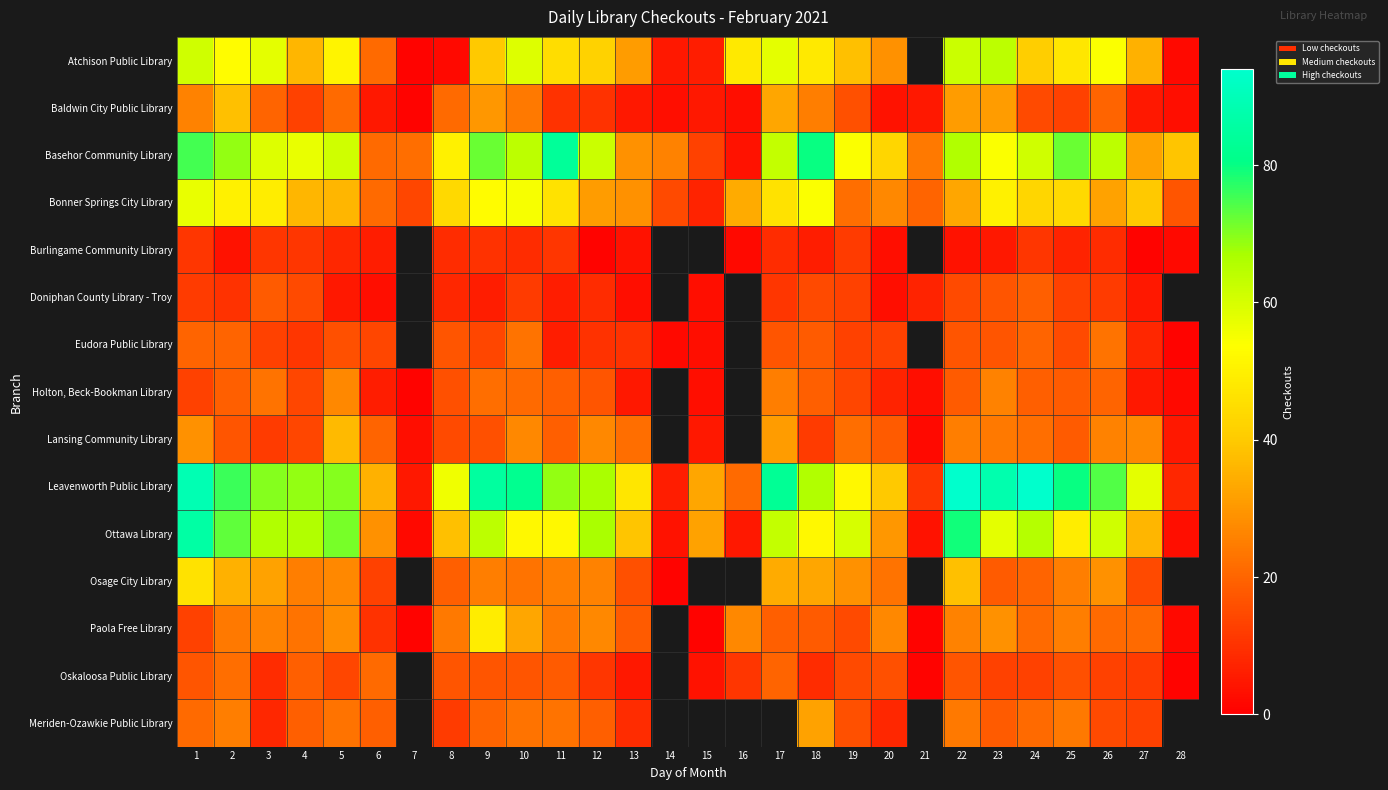

What is the smallest value displayed?

1.0